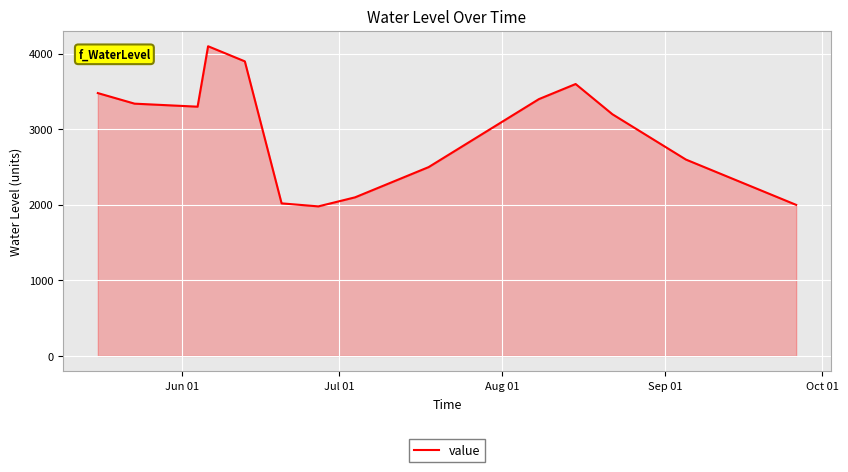

What is the smallest value displayed?

1980